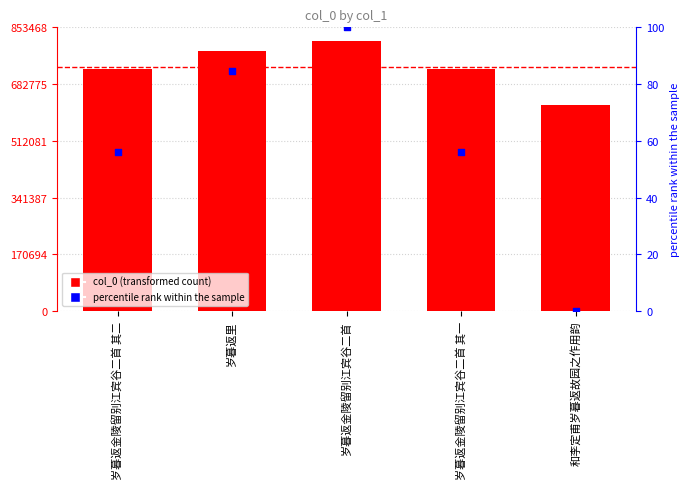

Is the value of col_0 at 岁暮返金陵留别江宾谷二首 greater than the value of percentile rank within the sample at 和李定甫岁暮返故园之作用韵?

Yes